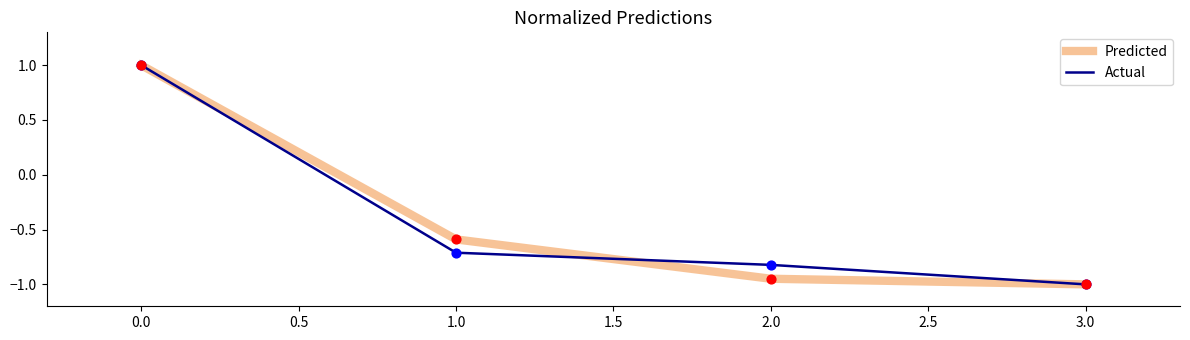

Between 0.0 and 2.0, which series saw the biggest shift?

Predicted